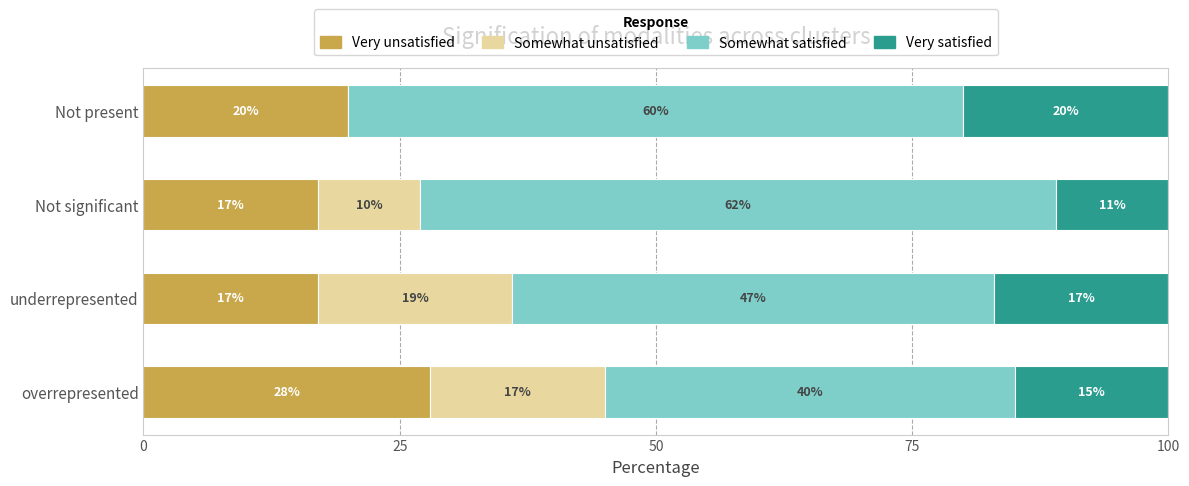

How many Very unsatisfied values are between 17 and 28?

4